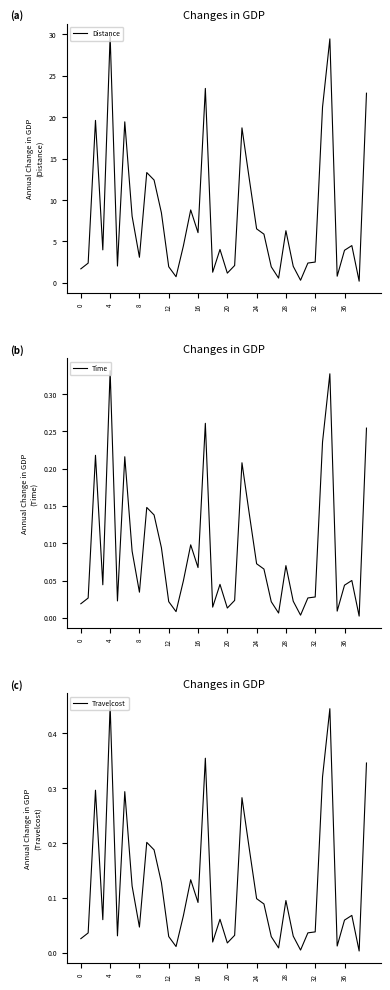

Read the Distance value at 26.

1.9